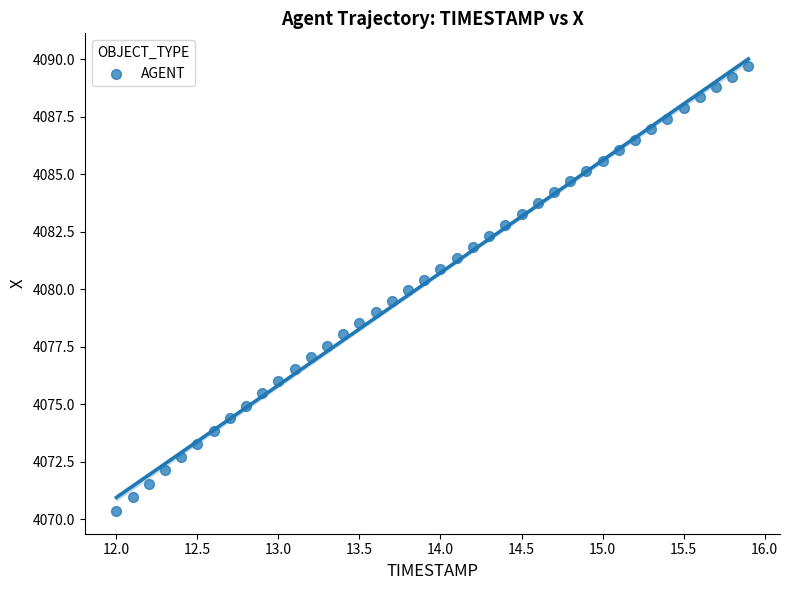

What is the range of Y values (max minus min)?

19.3